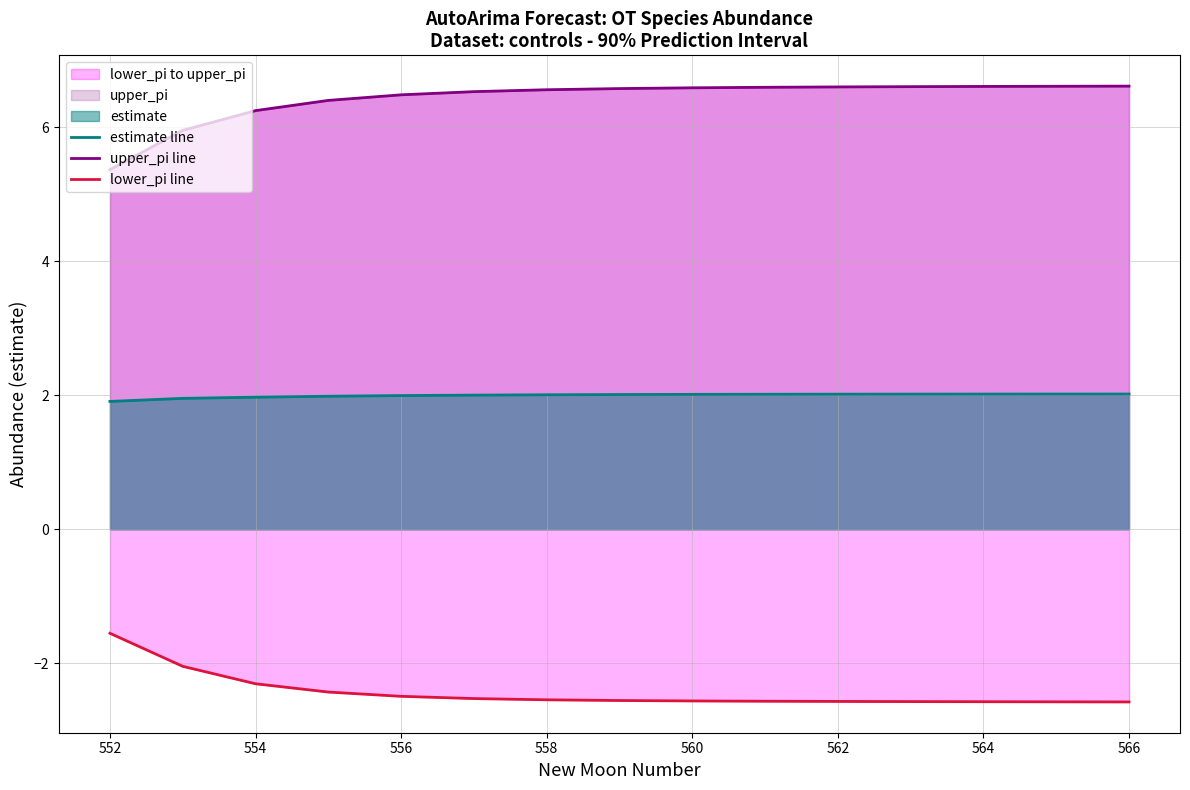

What is the highest value of the estimate line series?

2.0